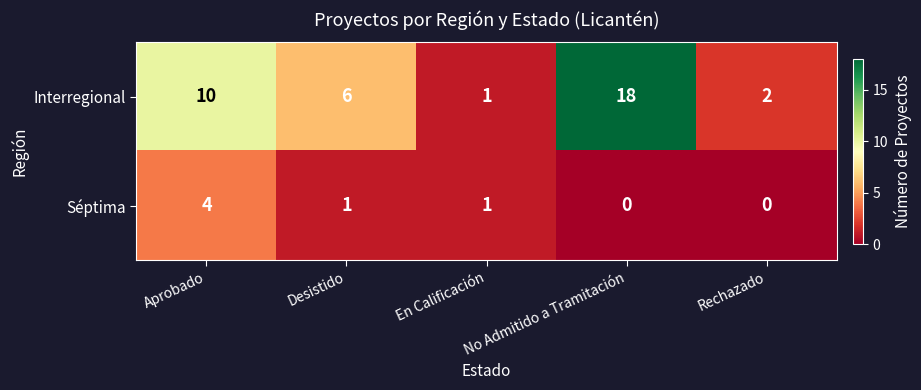

What is the spread (max minus min) of values at Desistido?

5